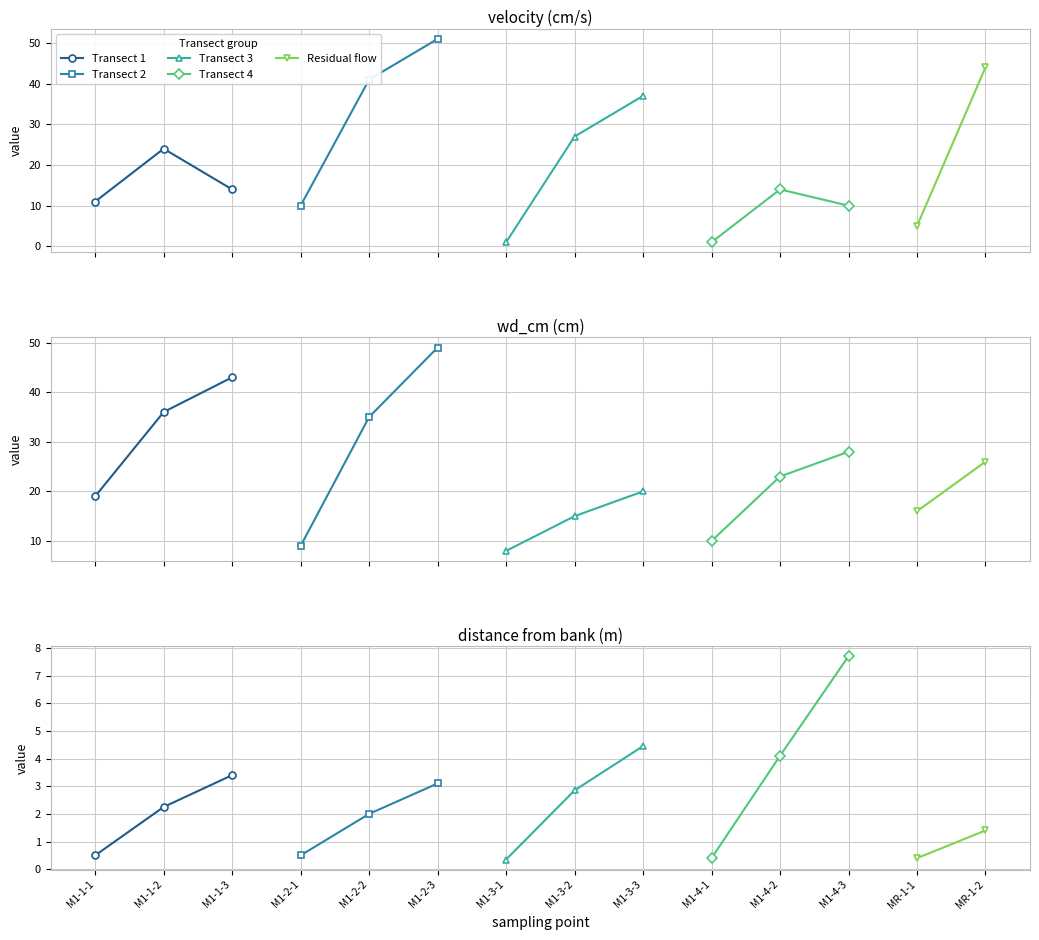

At which category does wd_cm reach its first local peak?

M1-1-3